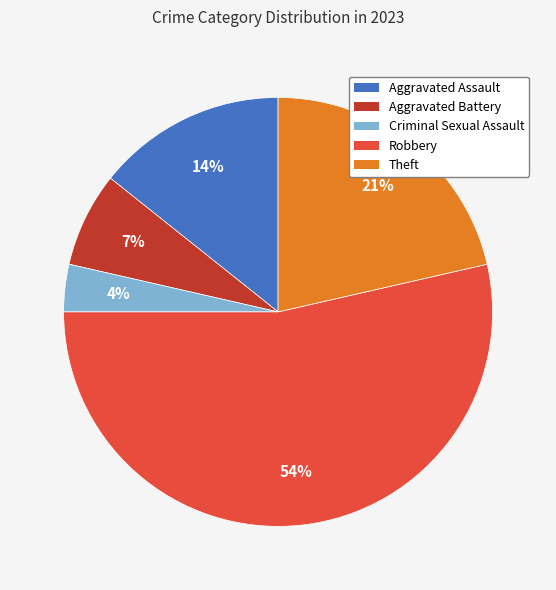

How many segments does this pie chart have?

5